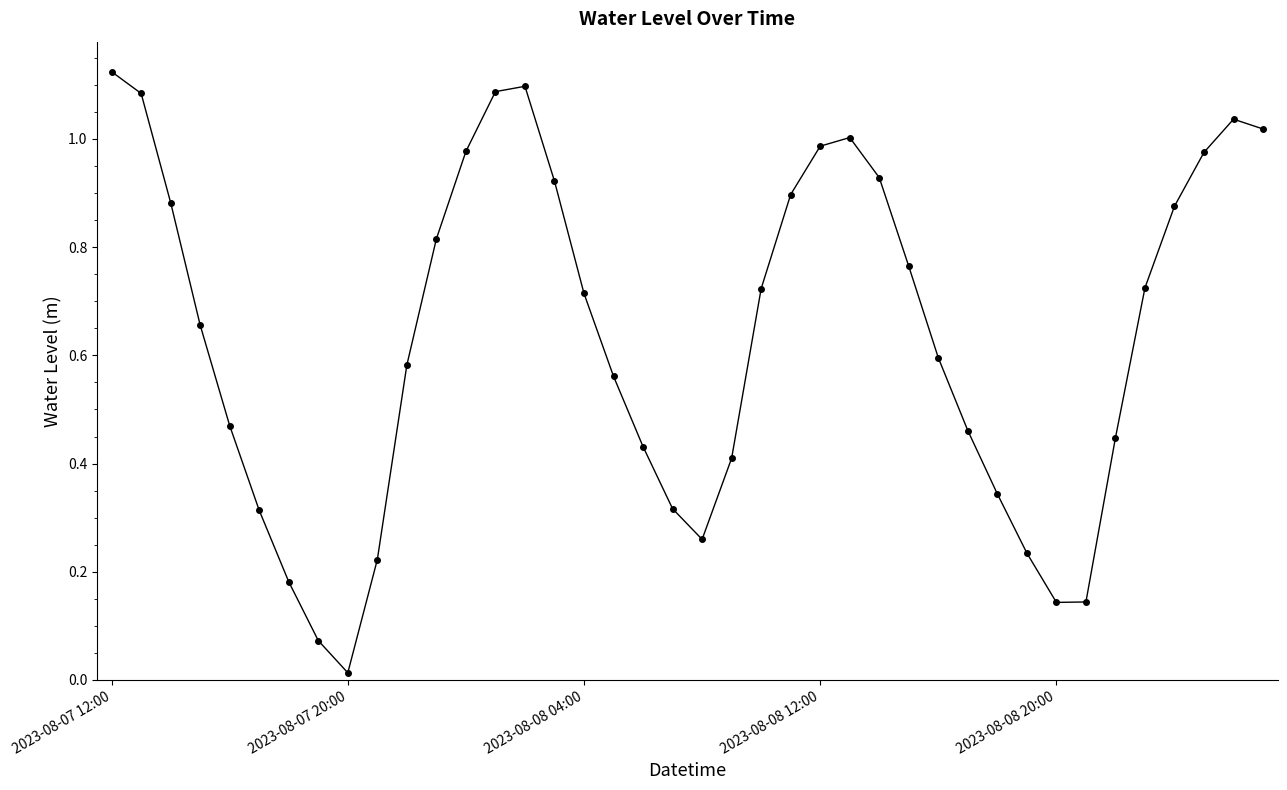

What is the sum of all values?

25.5